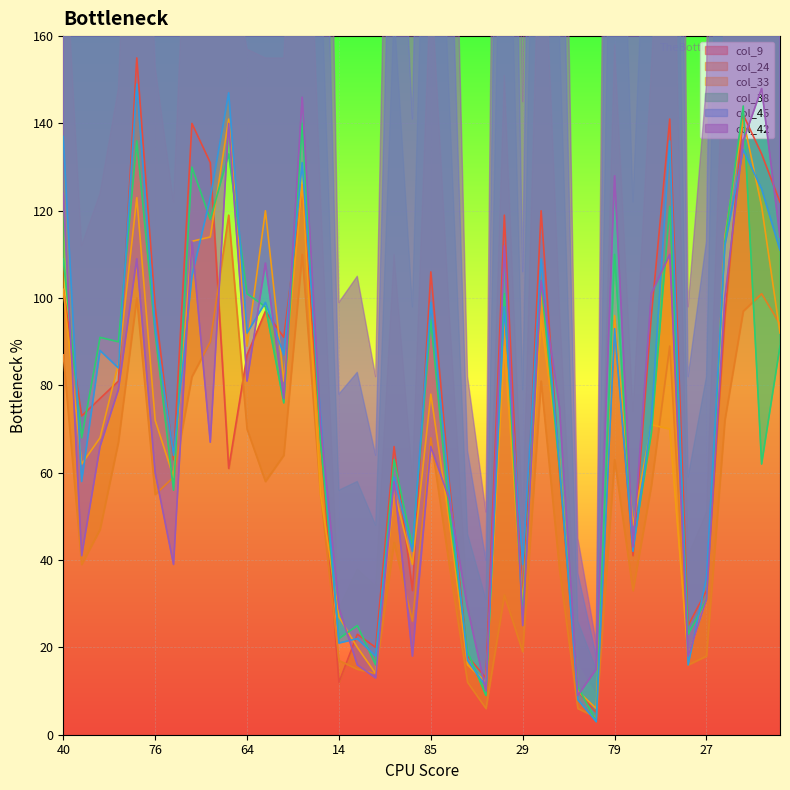

Which series changed the most between 87 and 5?

col_9